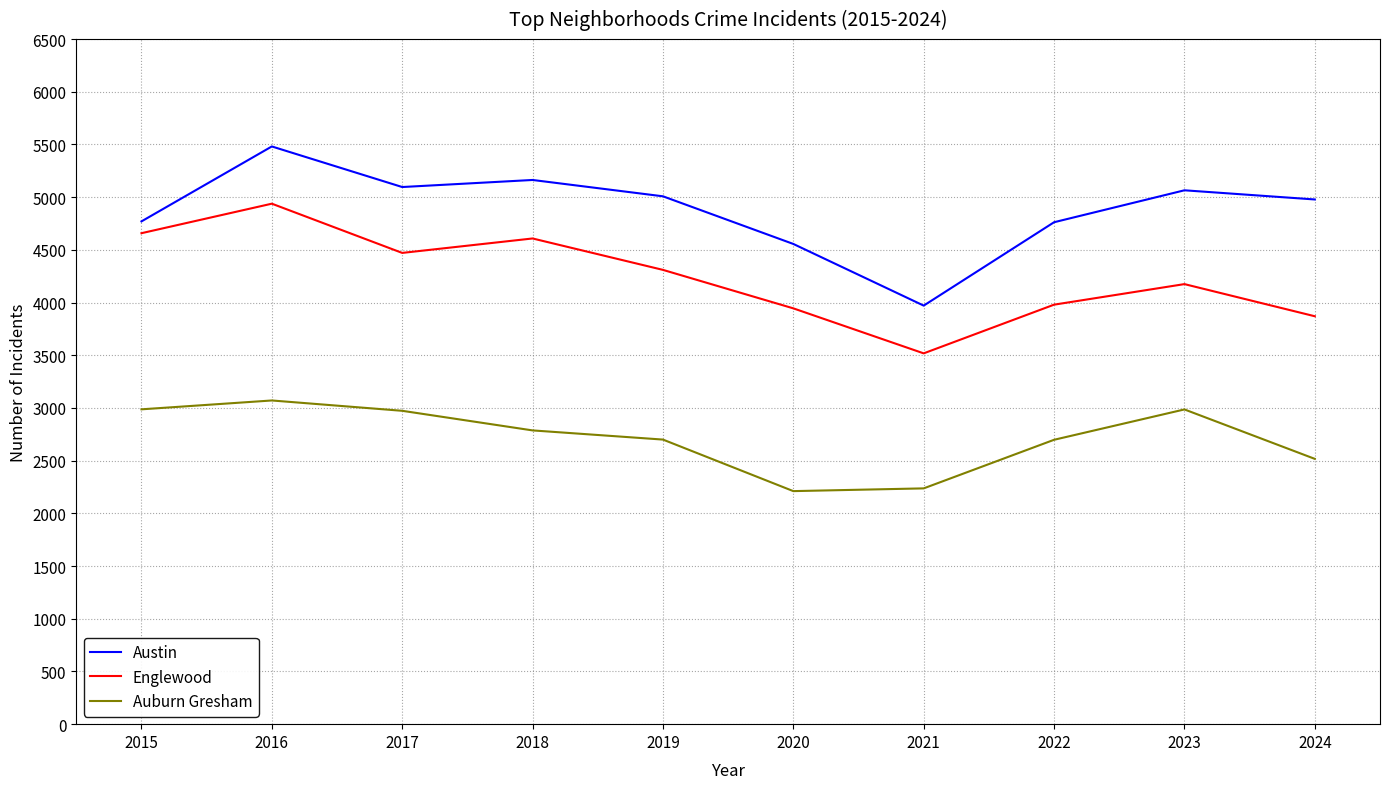

True or false: Auburn Gresham and Austin intersect in this chart.

False